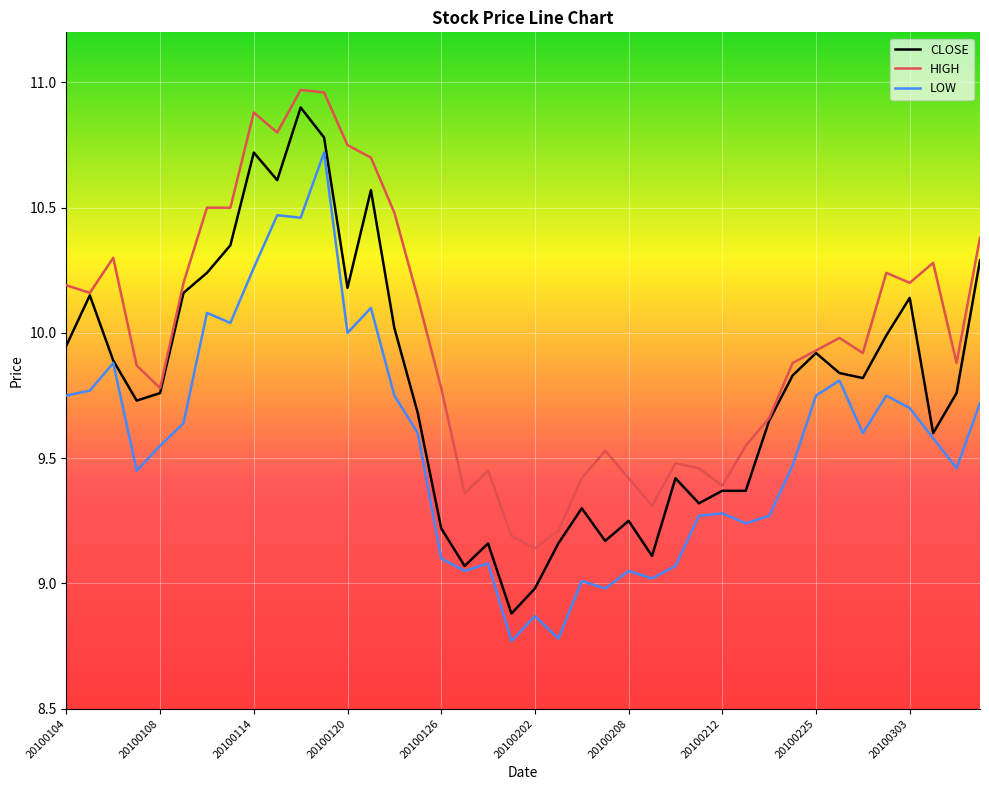

True or false: HIGH and LOW intersect in this chart.

False